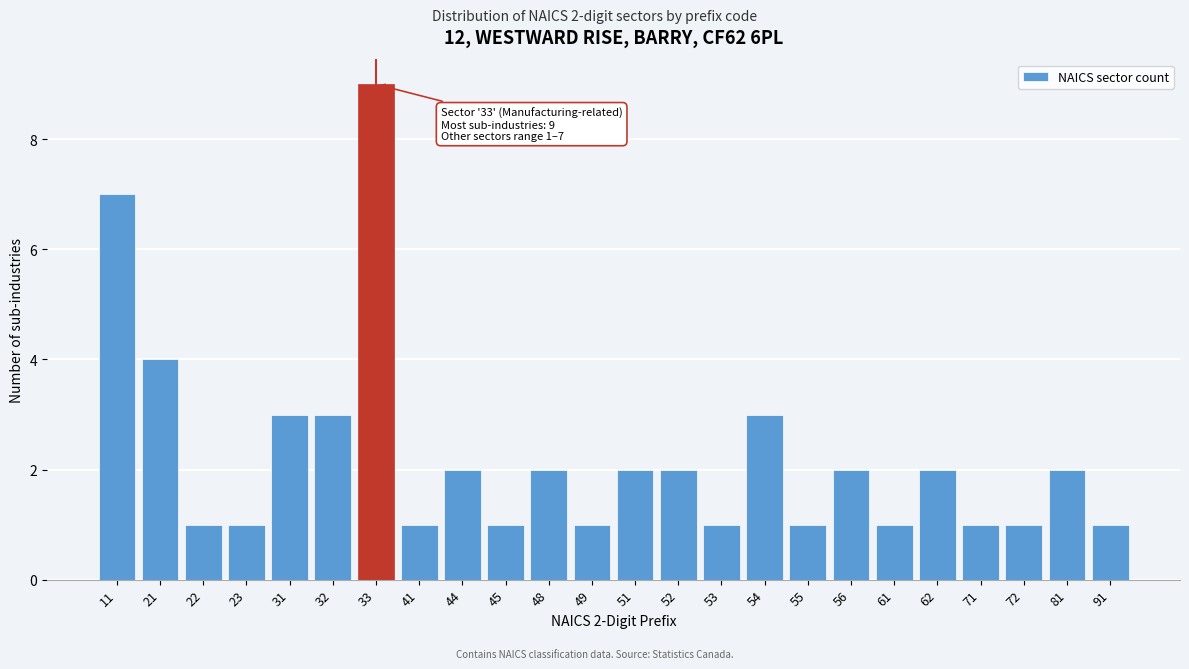

Reading right to left, transcribe all the data shown in this chart.

1	2	1	1	2	1	2	1	3	1	2	2	1	2	1	2	1	9	3	3	1	1	4	7